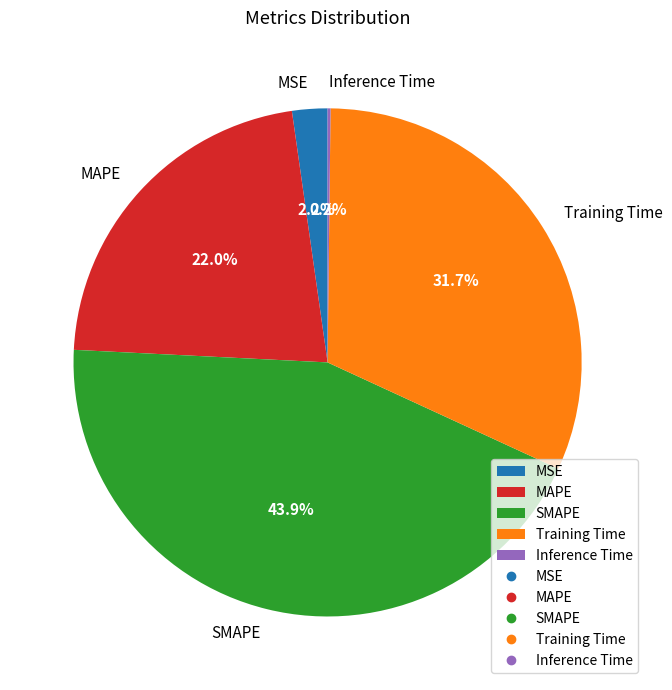

Does Training Time represent more than half of the total?

No